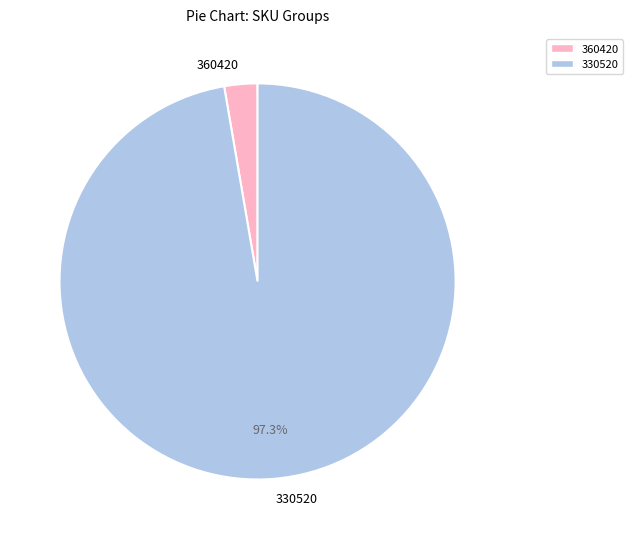

Rank the categories by value from lowest to highest.

360420, 330520